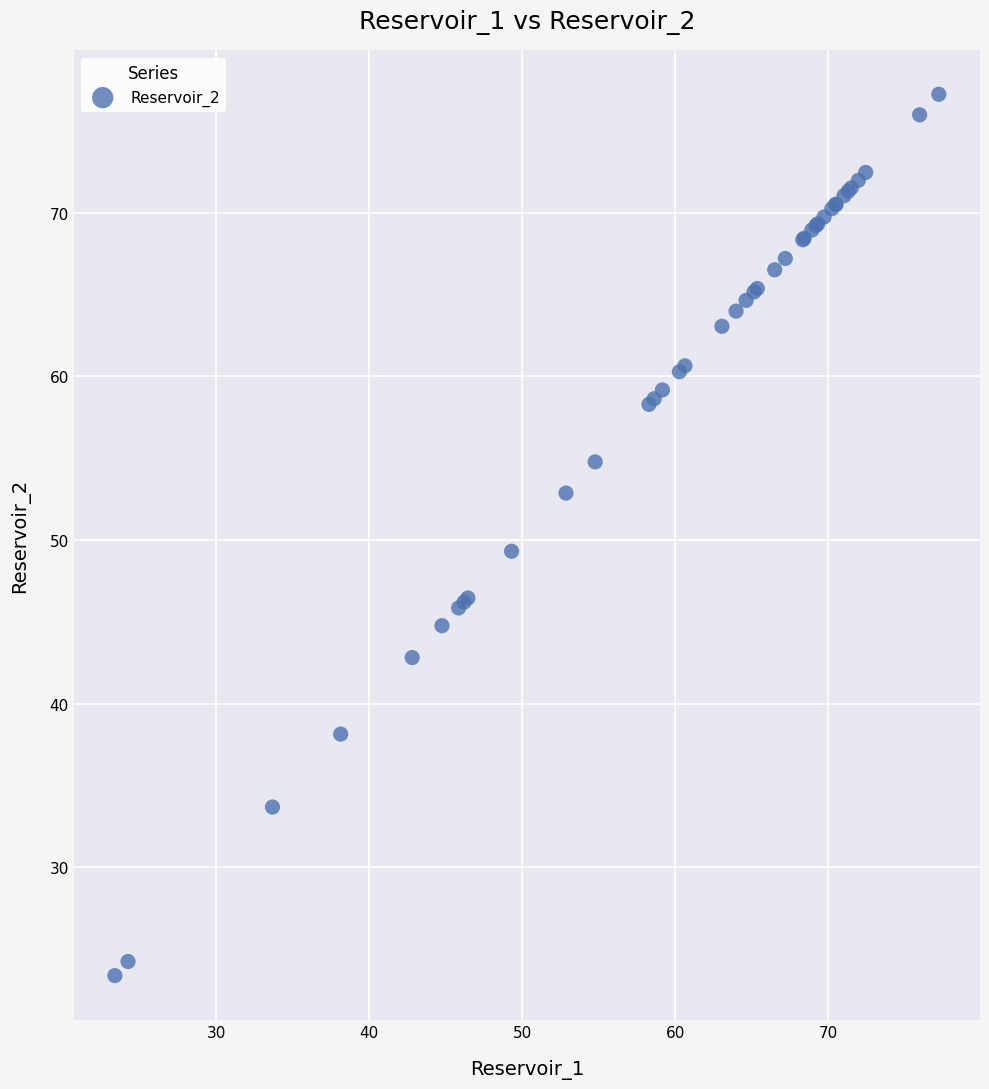

What Y value in the scatter plot is closest to 50?

49.3